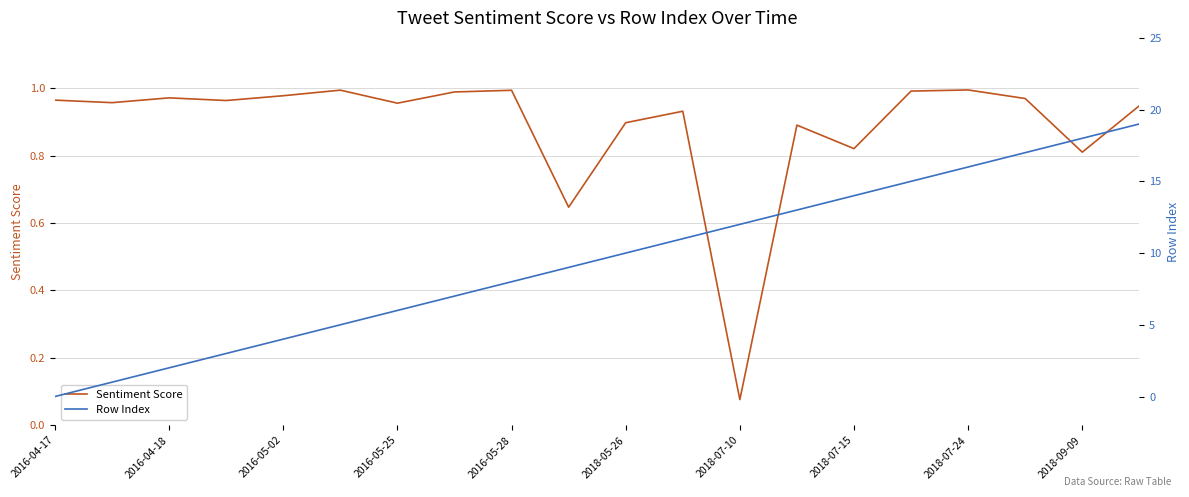

Rank the series at 19 from lowest to highest value.

Sentiment Score, Row Index